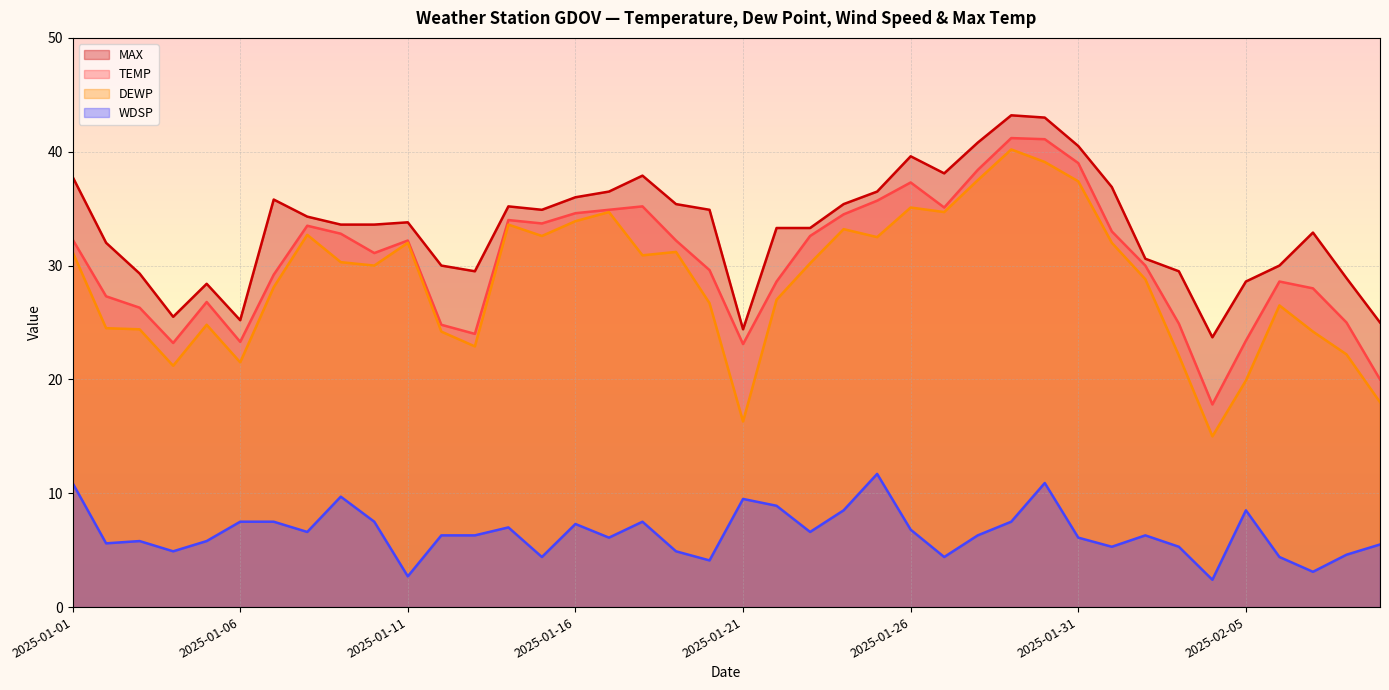

Where is DEWP nearest to the value 27?

2025-01-22